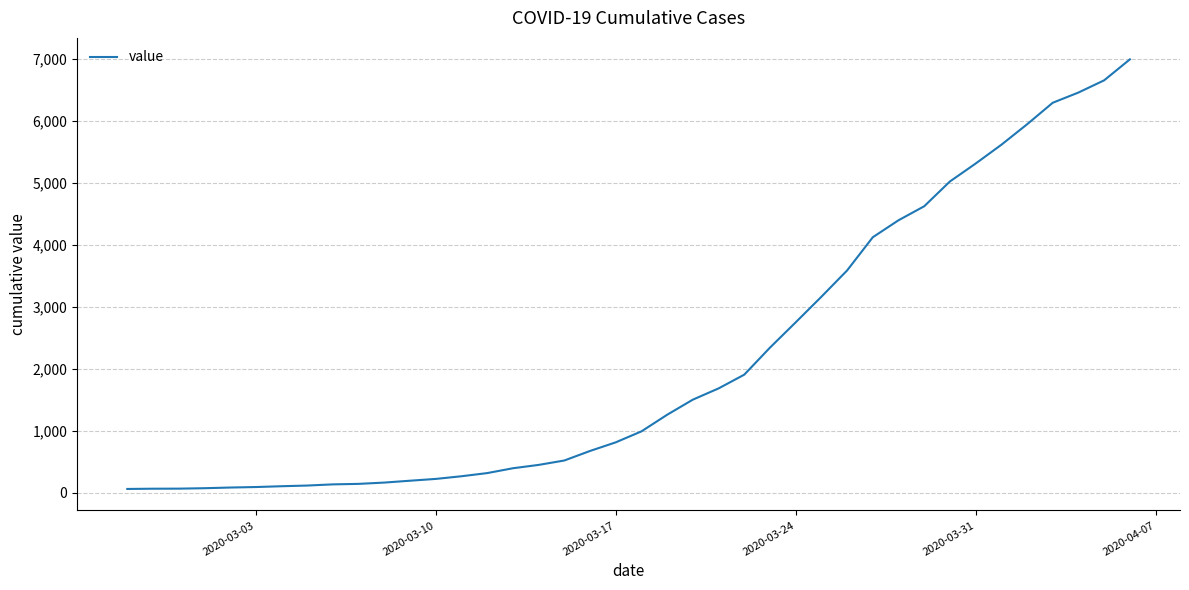

What is the difference between the maximum and minimum values?

6931